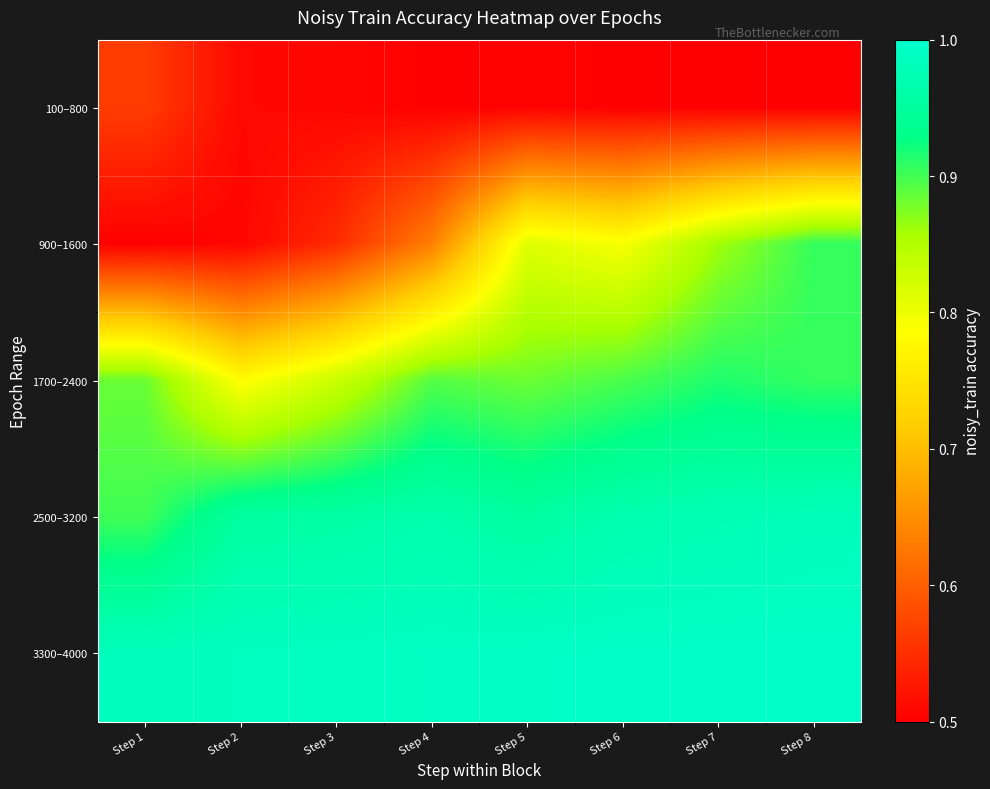

Reading left to right, list all the values displayed in this chart.

100–800: Step 1=0.6	Step 2=0.5	Step 3=0.5	Step 4=0.5	Step 5=0.5	Step 6=0.5	Step 7=0.5	Step 8=0.5
900–1600: Step 1=0.5	Step 2=0.5	Step 3=0.5	Step 4=0.6	Step 5=0.8	Step 6=0.8	Step 7=0.9	Step 8=0.9
1700–2400: Step 1=0.9	Step 2=0.8	Step 3=0.8	Step 4=0.9	Step 5=0.9	Step 6=0.9	Step 7=0.9	Step 8=0.9
2500–3200: Step 1=0.9	Step 2=1.0	Step 3=1.0	Step 4=1.0	Step 5=1.0	Step 6=1.0	Step 7=1.0	Step 8=1.0
3300–4000: Step 1=1.0	Step 2=1.0	Step 3=1.0	Step 4=1.0	Step 5=1.0	Step 6=1.0	Step 7=1.0	Step 8=1.0